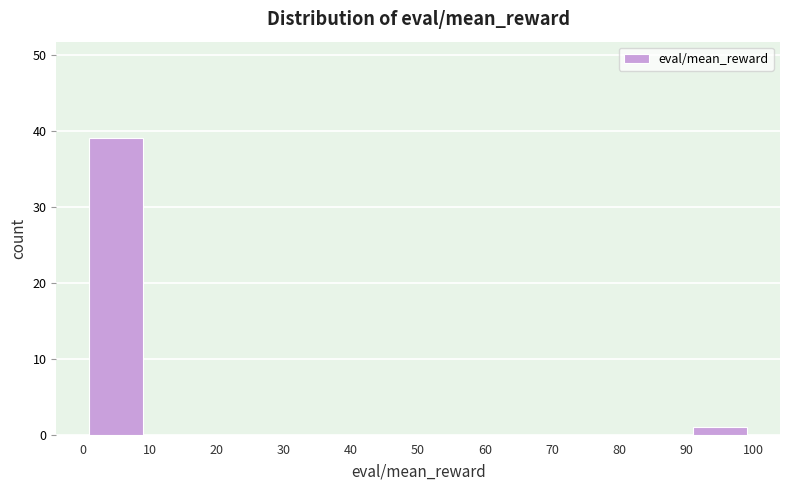

How tall is the bar that spans 0 to 10 on the x-axis? The values are not printed on the chart, so give them approximately, as read against the axis.

39